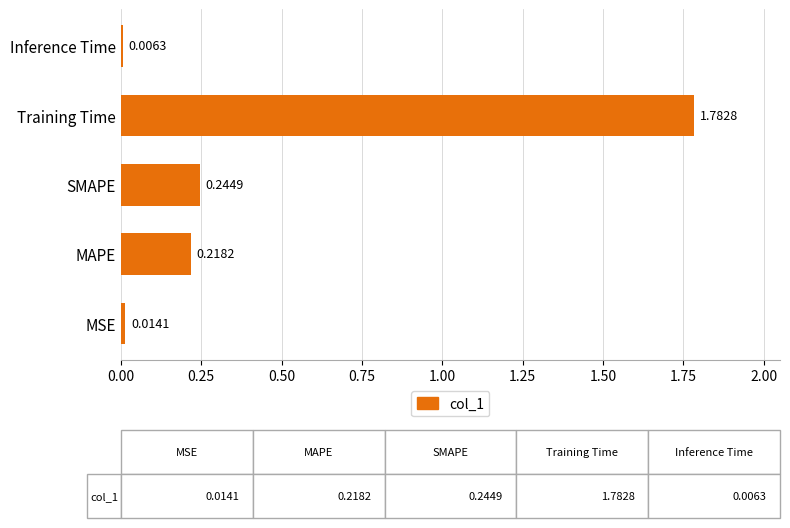

Which label corresponds to the smallest value in the chart?

Inference Time